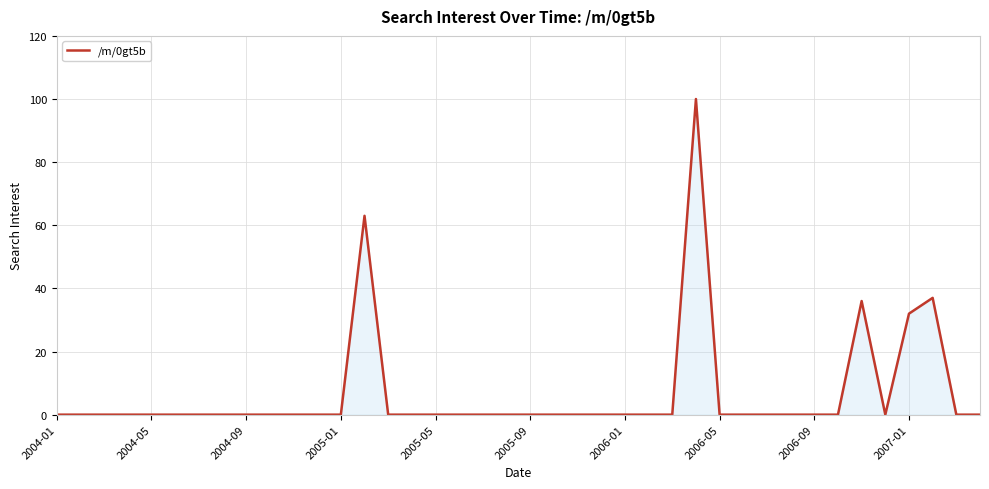

What is the maximum value shown in the chart?

100